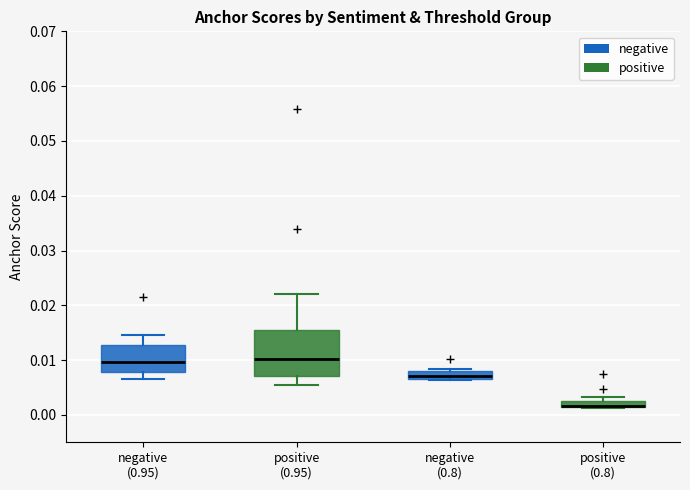

Which box is the tallest, from its lower edge to its upper edge?

positive (0.95)